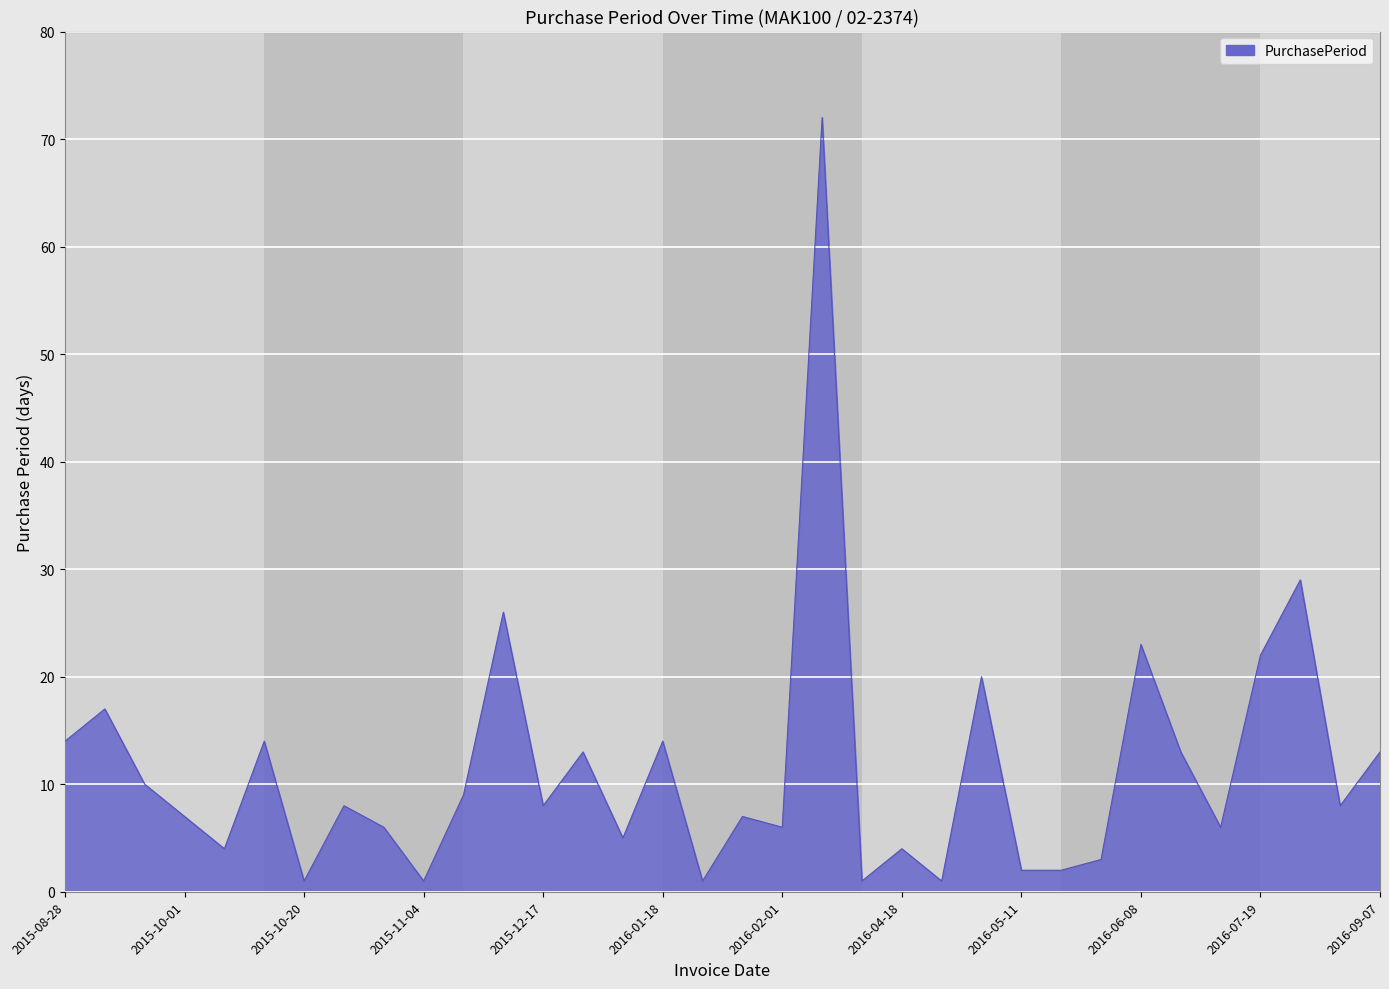

What is the difference between the maximum and minimum values?

71